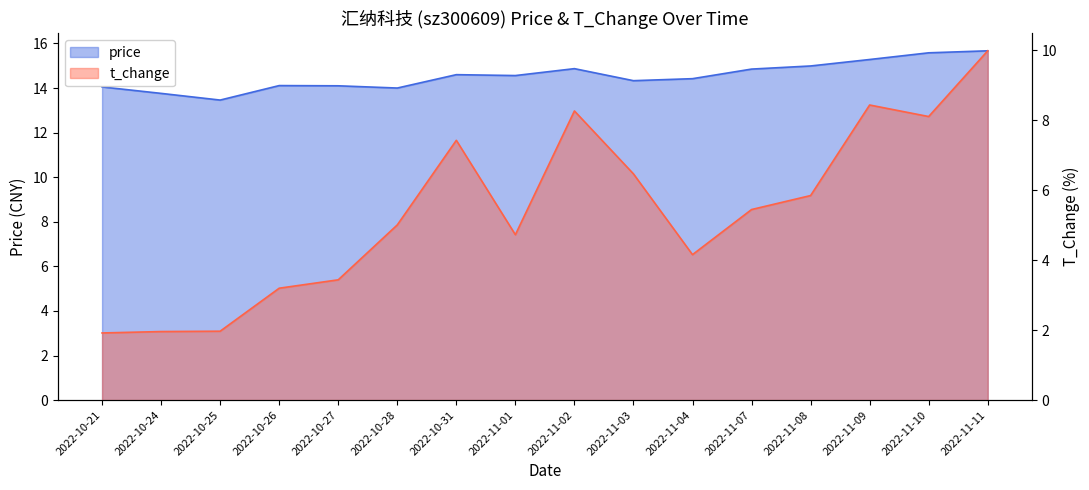

What are all the series names shown in the legend?

price, t_change